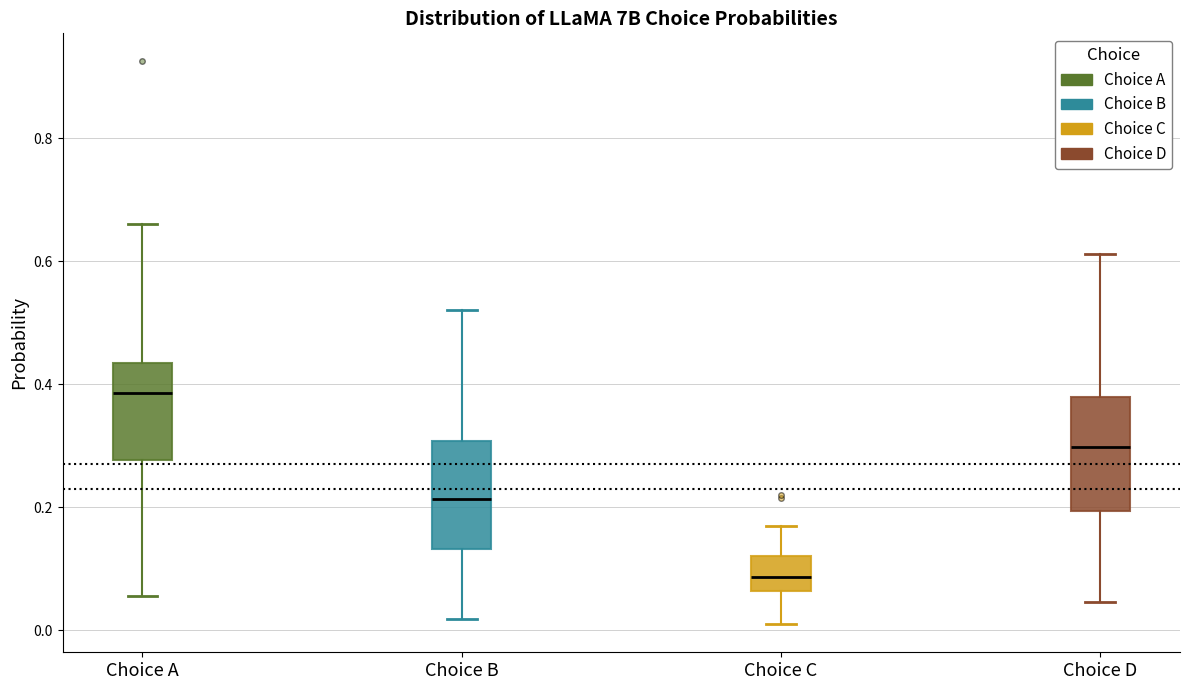

Reading left to right, read every box against the y-axis: the position of its median line, the range the box covers, and the ends of its whiskers. The values are not printed on the chart, so give them approximately, as read against the axis.

Choice A: median 0.38, box 0.28 to 0.44, whiskers 0.06 to 0.66
Choice B: median 0.22, box 0.14 to 0.30, whiskers 0.02 to 0.52
Choice C: median 0.08, box 0.06 to 0.12, whiskers 0.02 to 0.18
Choice D: median 0.30, box 0.20 to 0.38, whiskers 0.04 to 0.62